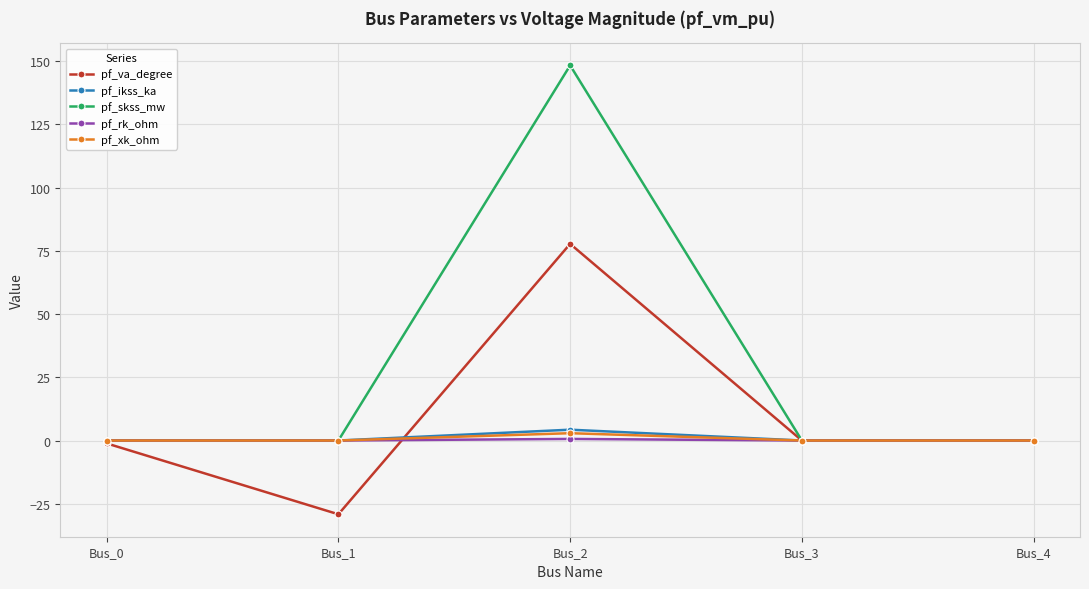

At which category does pf_xk_ohm reach its first local peak?

Bus_2